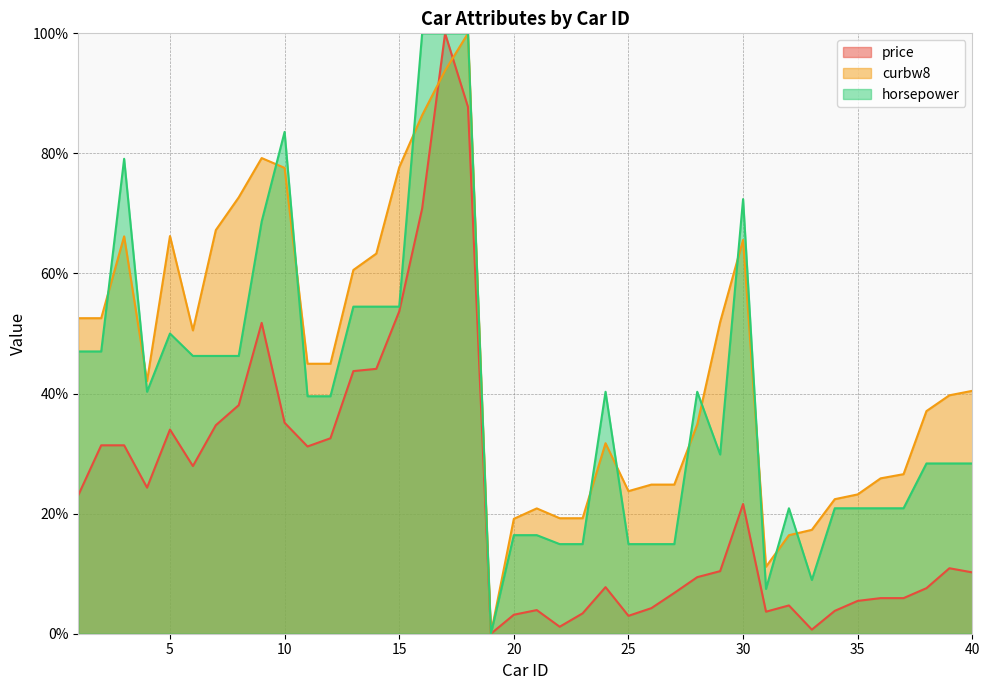

At which label does horsepower reach its peak?

16